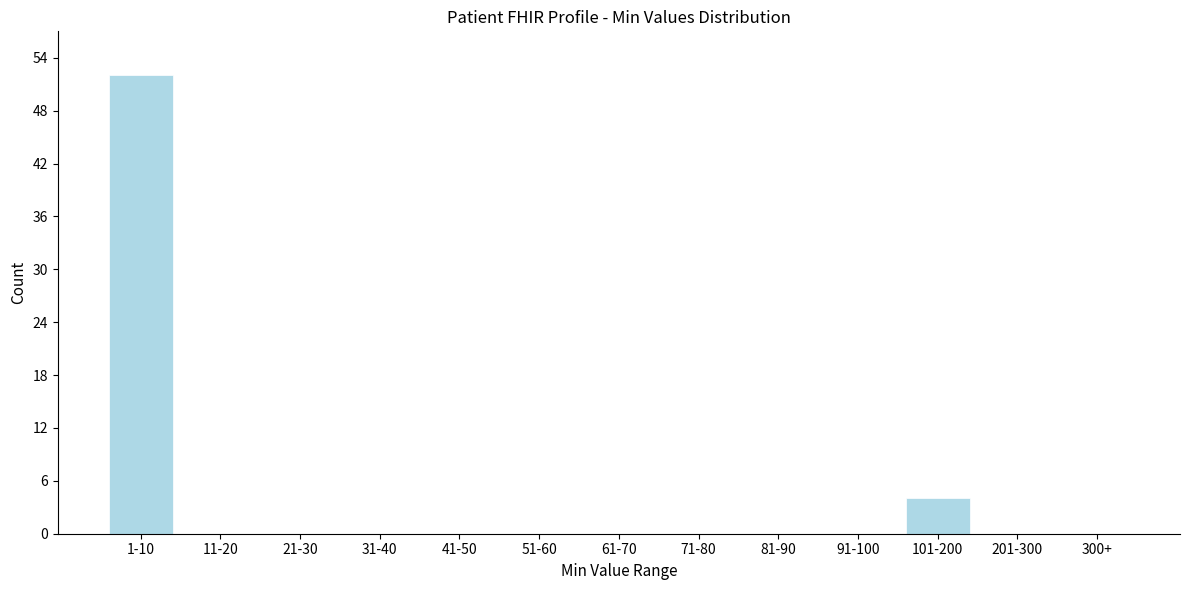

Reading left to right, transcribe all the data shown in this chart.

1-10=52	11-20=0	21-30=0	31-40=0	41-50=0	51-60=0	61-70=0	71-80=0	81-90=0	91-100=0	101-200=4	201-300=0	300+=0